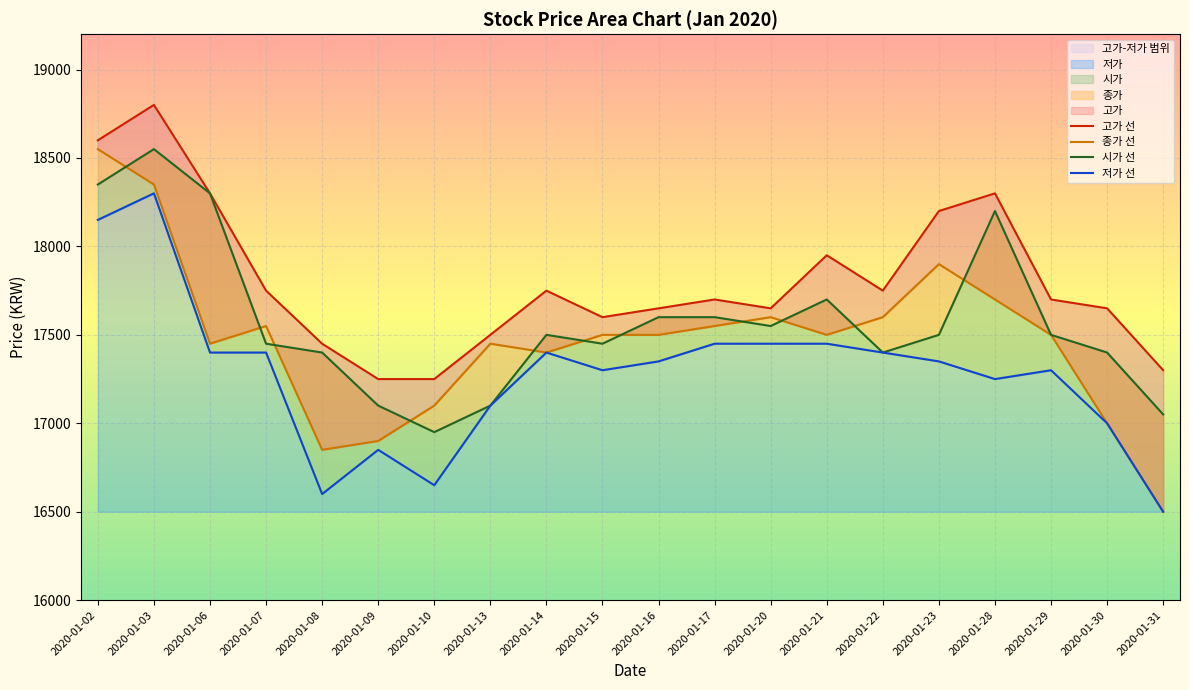

True or false: 종가 선 has a value of 18350 at 2020-01-03.

True